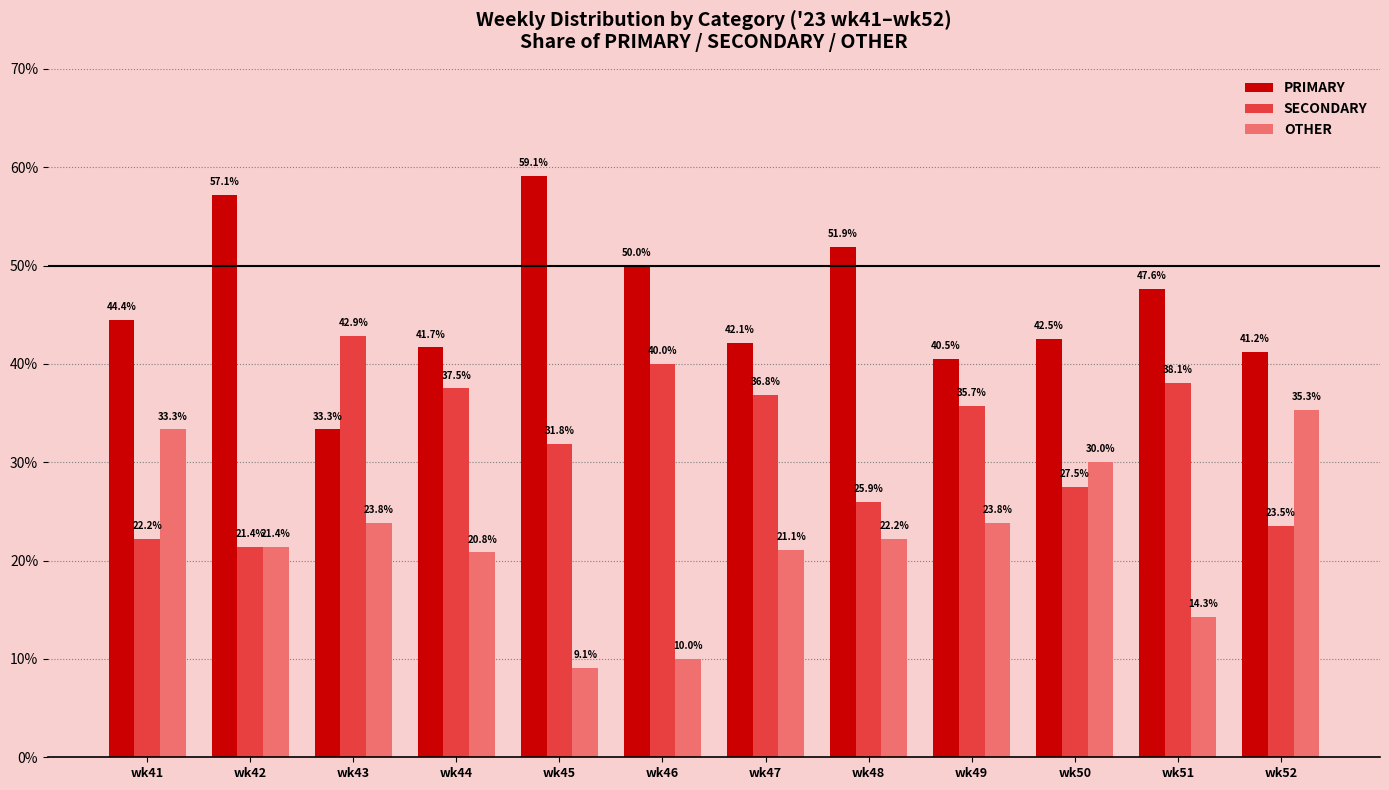

Reading right to left, transcribe all the data shown in this chart.

PRIMARY: 41.2	47.6	42.5	40.5	51.9	42.1	50.0	59.1	41.7	33.3	57.1	44.4
SECONDARY: 23.5	38.1	27.5	35.7	25.9	36.8	40.0	31.8	37.5	42.9	21.4	22.2
OTHER: 35.3	14.3	30.0	23.8	22.2	21.1	10.0	9.1	20.8	23.8	21.4	33.3